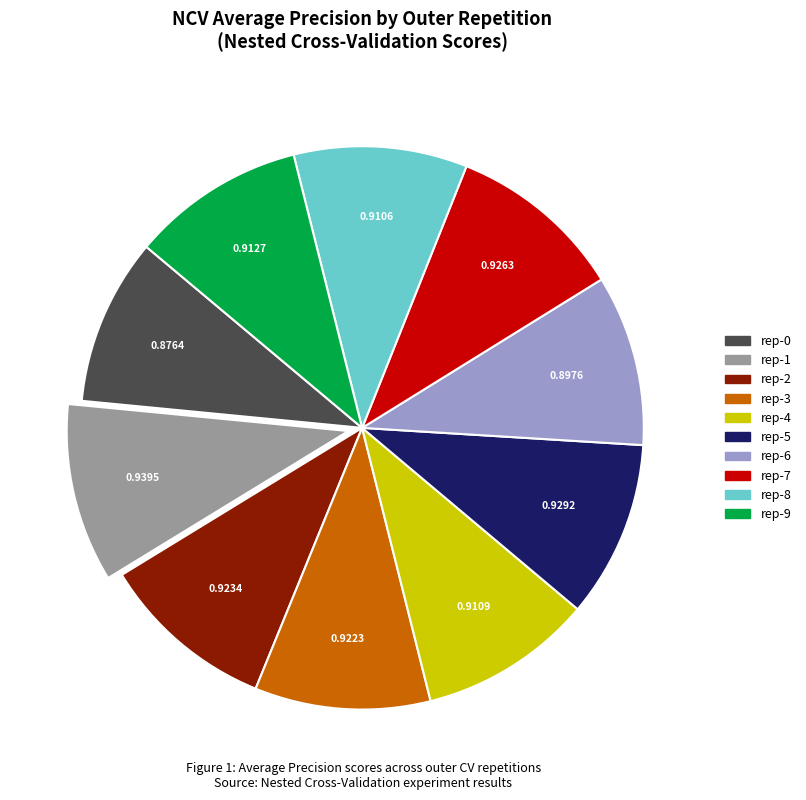

Is there any slice that represents more than half of the pie?

No